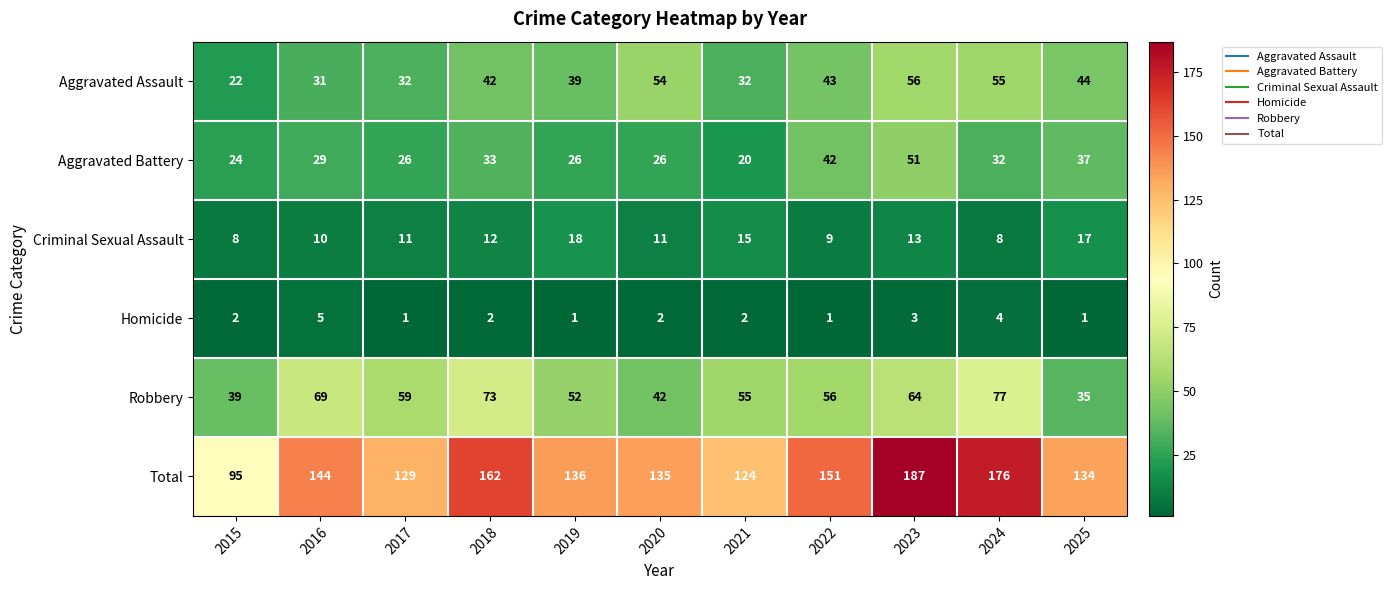

At which category is the sum across all series the highest?

2023